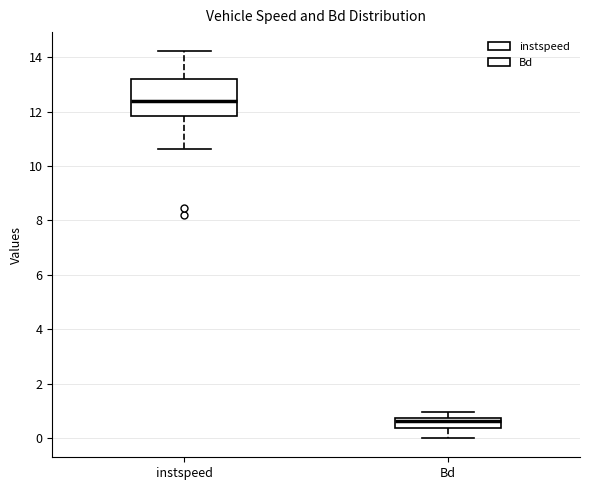

Which box has the highest median line?

instspeed